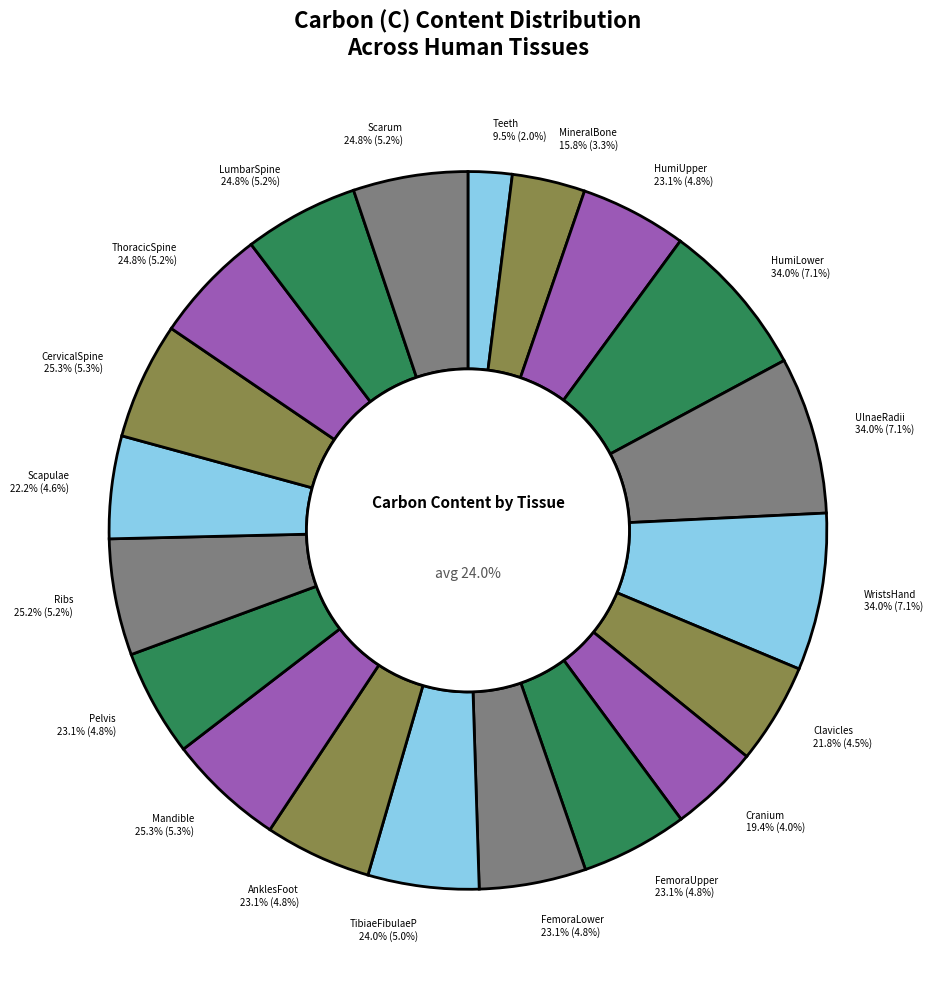

Rank the categories by value from lowest to highest.

Teeth, MineralBone, CraniumSpon, ClaviclesSpon, ScapulaeSpon, HumeriUpperSpon, FemoraUpperSpon, FemoraLowerSpon, AnklesFootSpon, PelvisSpon, TibiaeFibulaePatellaeSpon, ThoracicSpineSpon, LumbarSpineSpon, ScarumSpon, RibsSpon, MandibleSpon, CervicalSpineSpon, HumeriLowerSpon, UlnaeRadiiSpon, WristsHandSpon